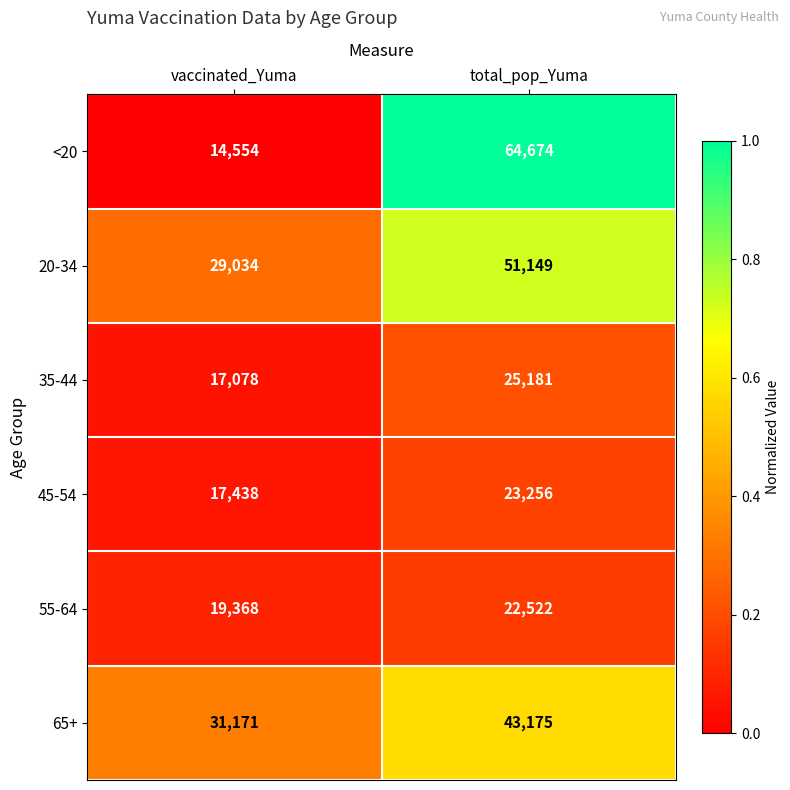

What is the sum of the 55-64 values at total_pop_Yuma and vaccinated_Yuma?

41890